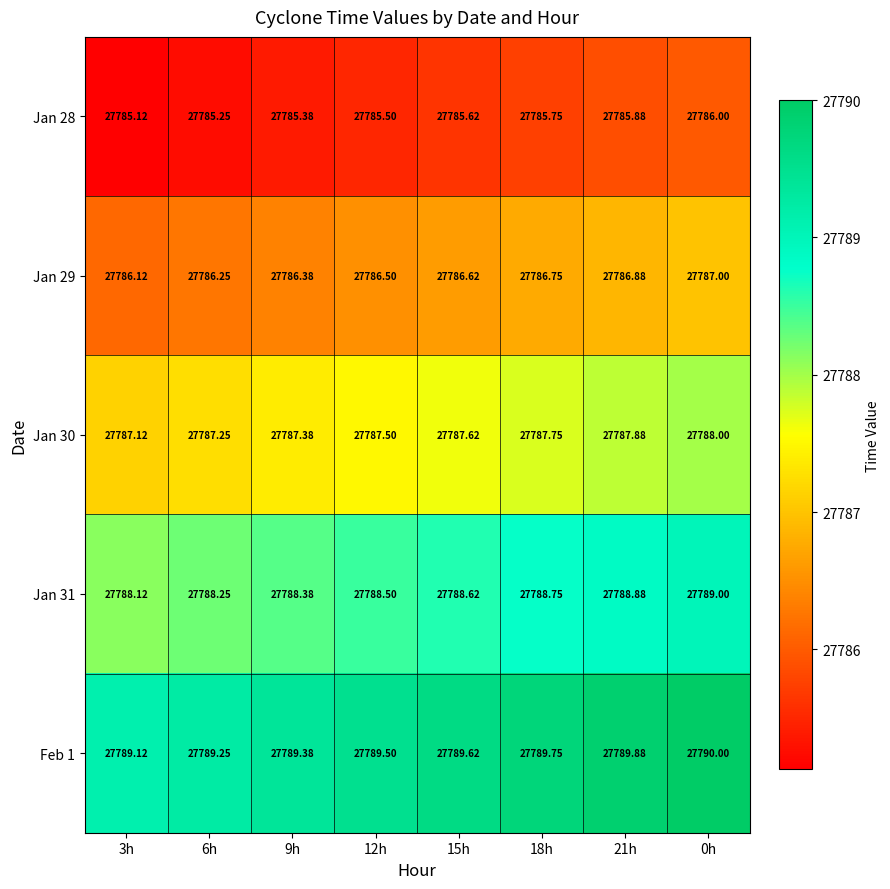

Is the value of Jan 31 at 18h greater than the value of Feb 1 at 18h?

No